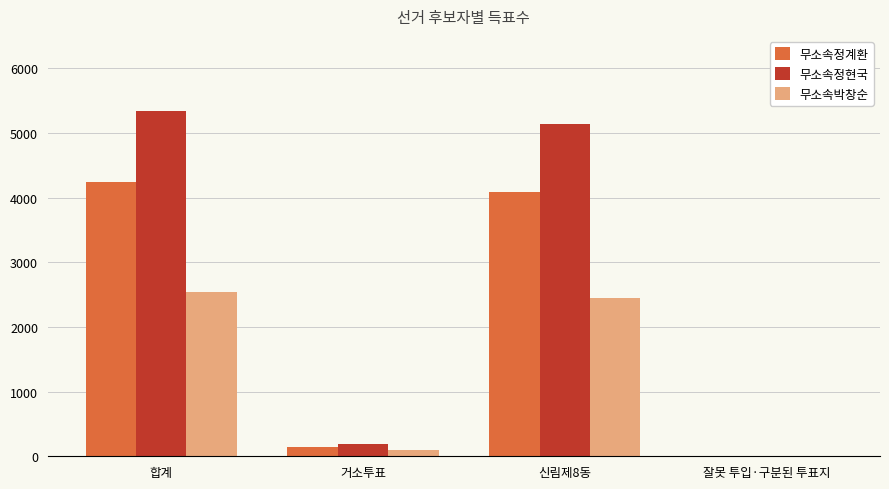

Which label corresponds to the largest value in the chart?

합계